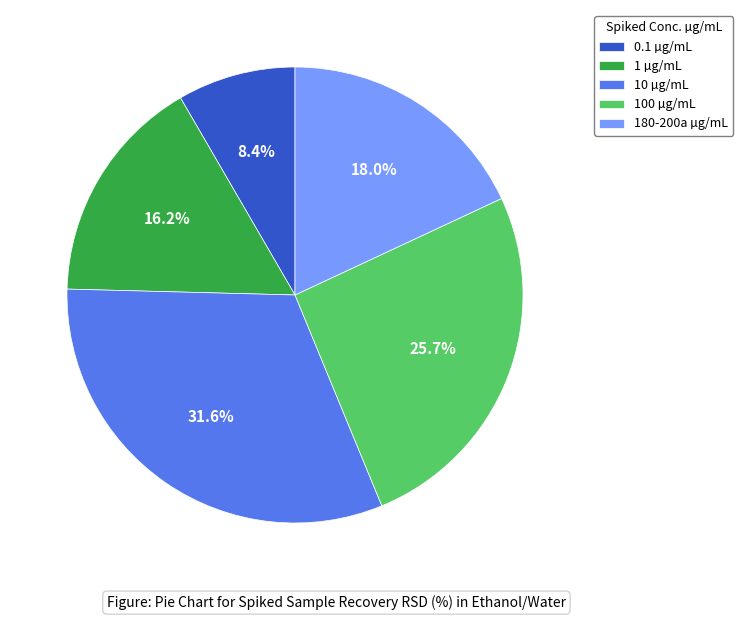

To the nearest percent, what is the average slice percentage?

20%